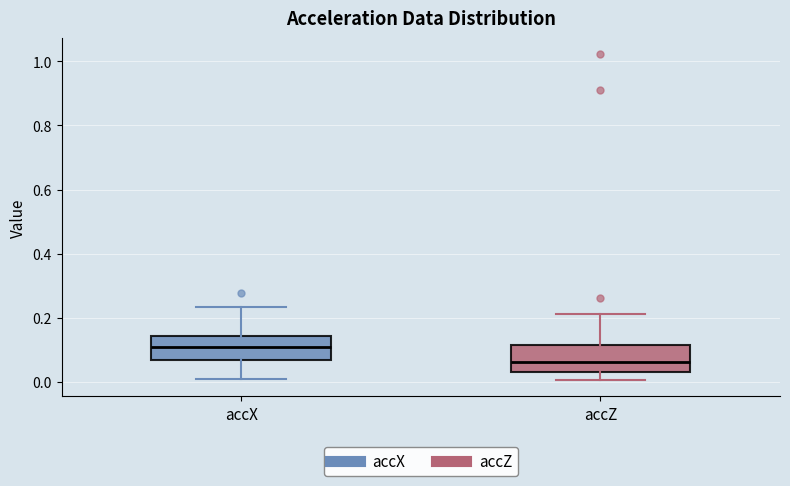

Where does the upper whisker of the box for accZ end on the y-axis? The values are not printed on the chart, so give them approximately, as read against the axis.

0.22